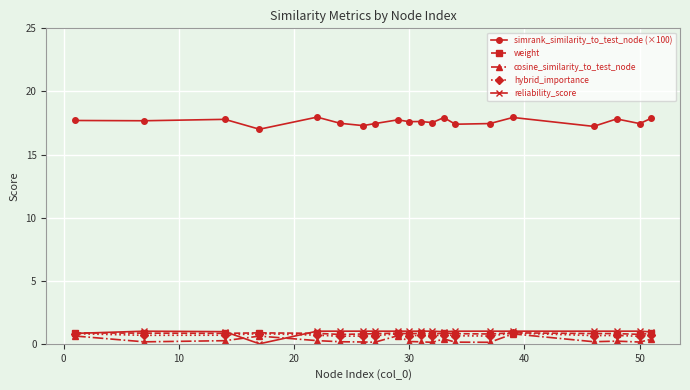

Which series has the largest total across all categories?

simrank_similarity_to_test_node (×100)